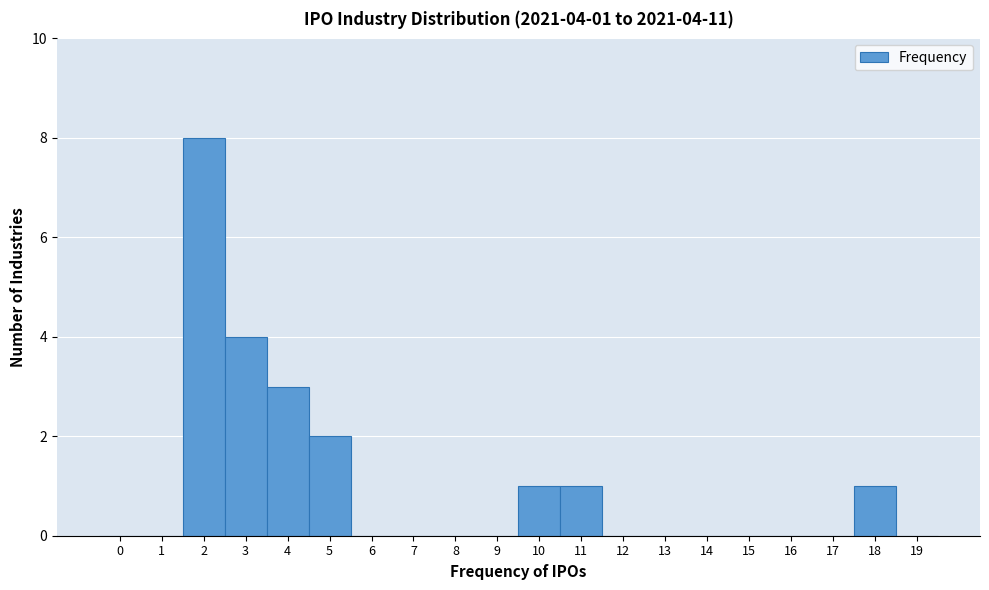

Reading right to left, what are all the values shown in this chart?

19=0	18=1	17=0	16=0	15=0	14=0	13=0	12=0	11=1	10=1	9=0	8=0	7=0	6=0	5=2	4=3	3=4	2=8	1=0	0=0